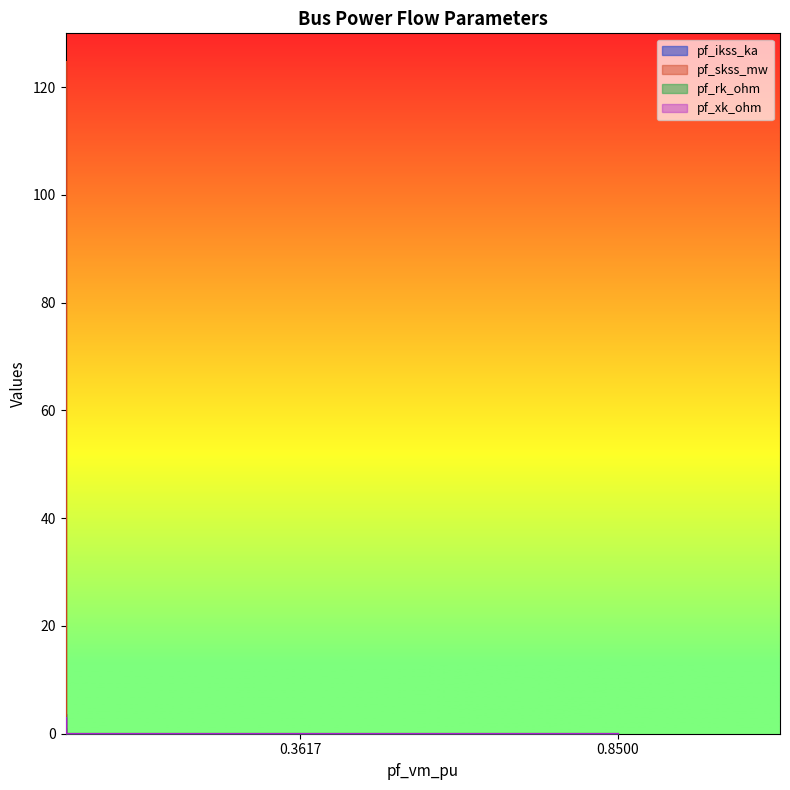

The pf_rk_ohm series shows 1.1 at Bus_2. True or false?

True